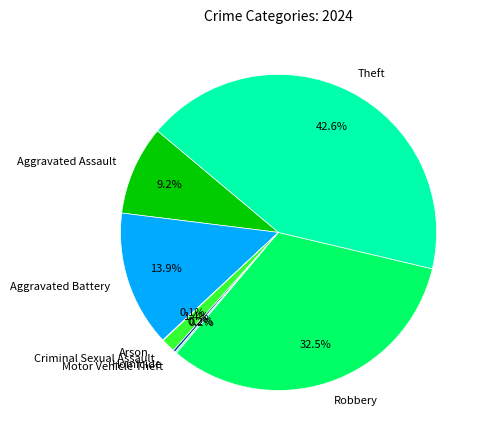

What portion of the pie excludes Criminal Sexual Assault?

98.6%